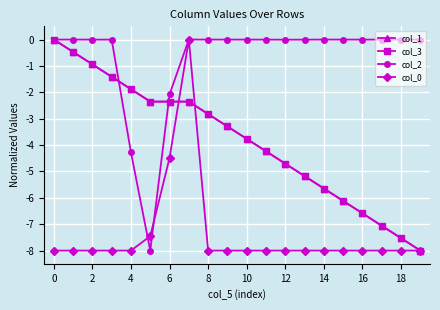

What is the smallest value displayed?

-8.0